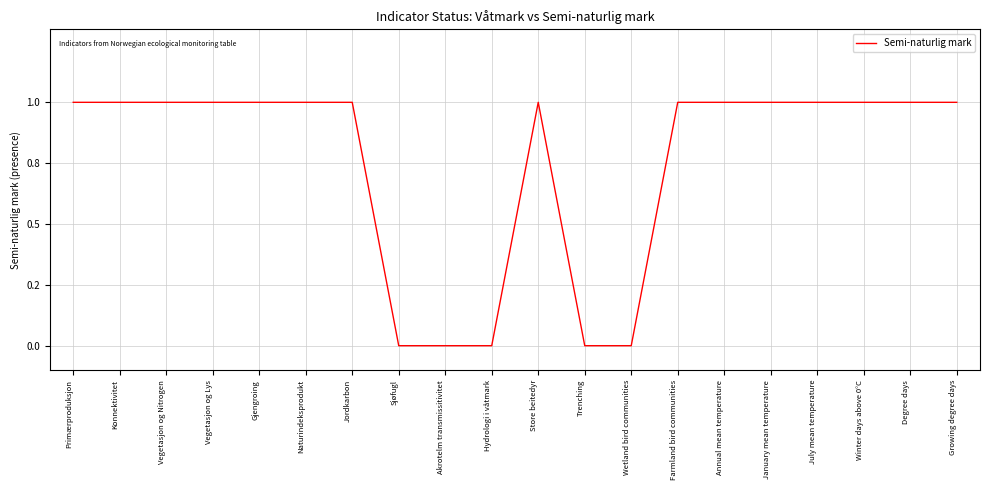

Reading left to right, transcribe all the data shown in this chart.

1	1	1	1	1	1	1	0	0	0	1	0	0	1	1	1	1	1	1	1